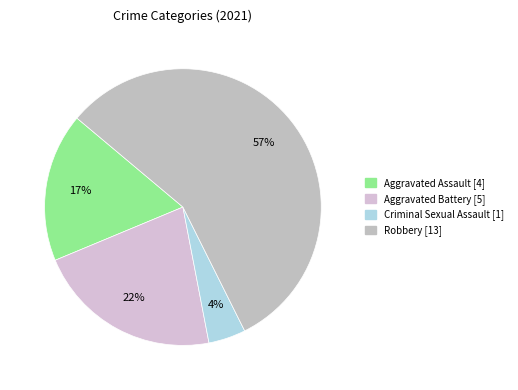

To the nearest percent, what percentage of the pie is Robbery?

57%